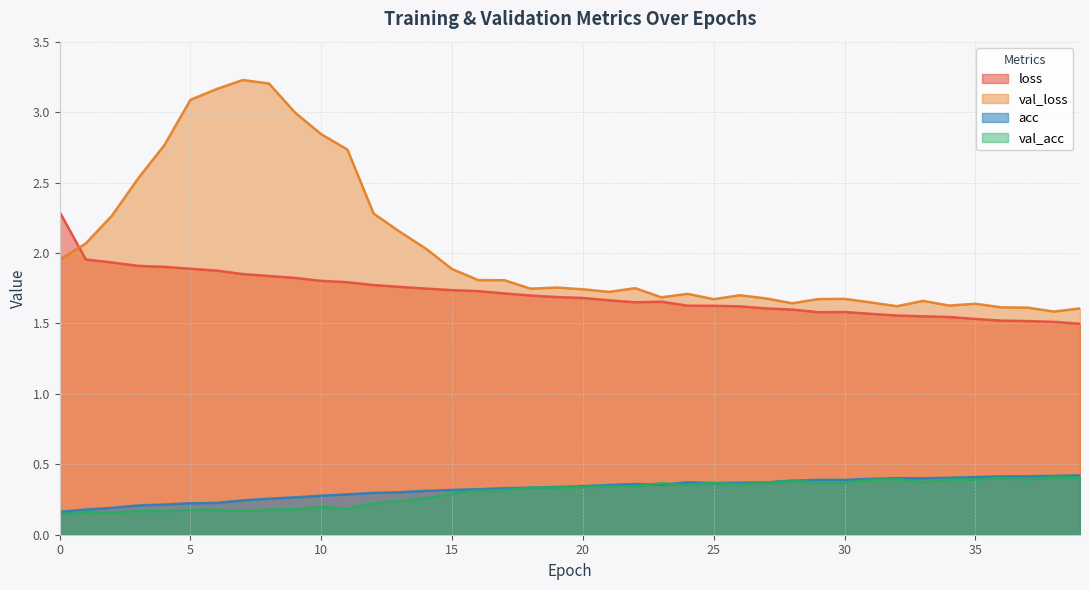

True or false: val_loss has a value of 1.6 at 34.

True